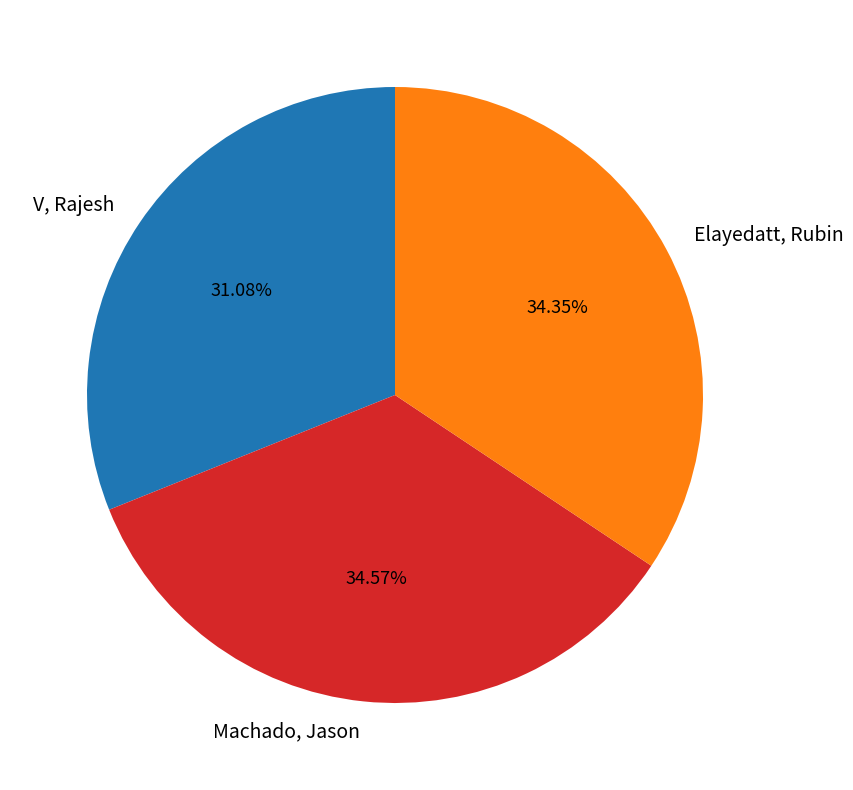

Does Elayedatt, Rubin account for over 50% of the chart?

No